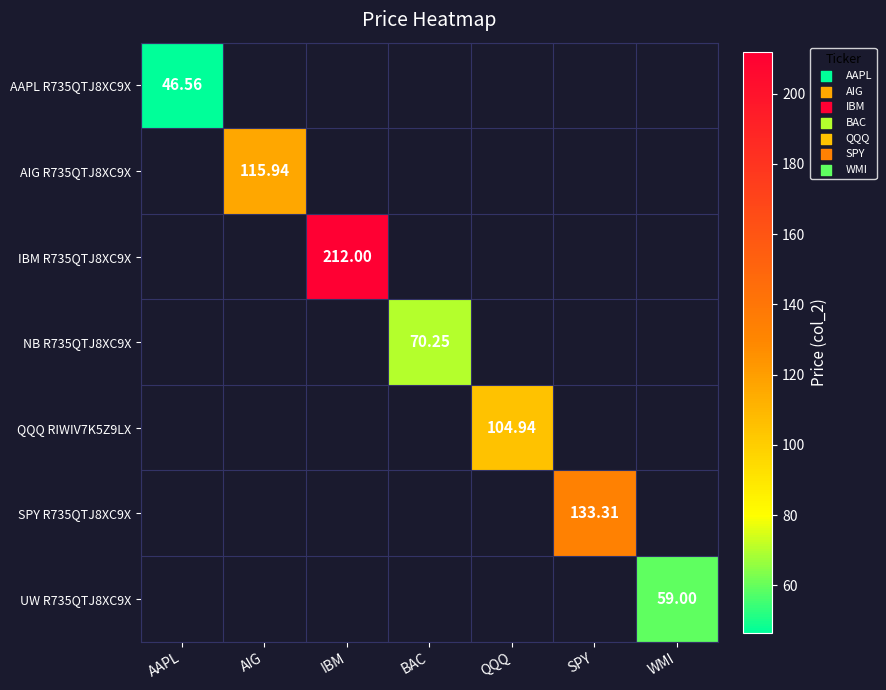

What is the average value of the AIG R735QTJ8XC9X series?

16.6